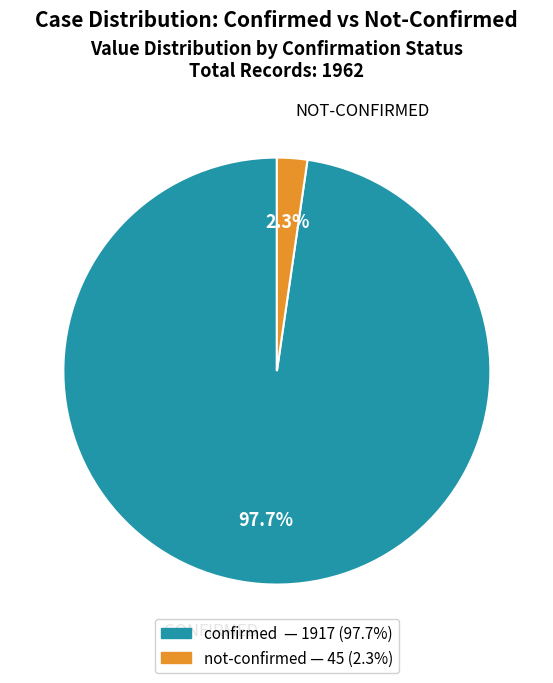

Is there any slice that represents more than half of the pie?

Yes